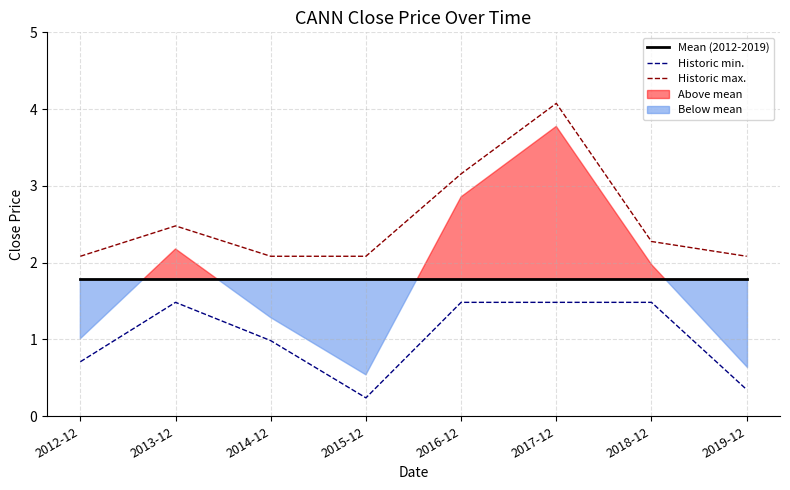

True or false: Mean (2012-2019) and Historic min. cross at least once.

False